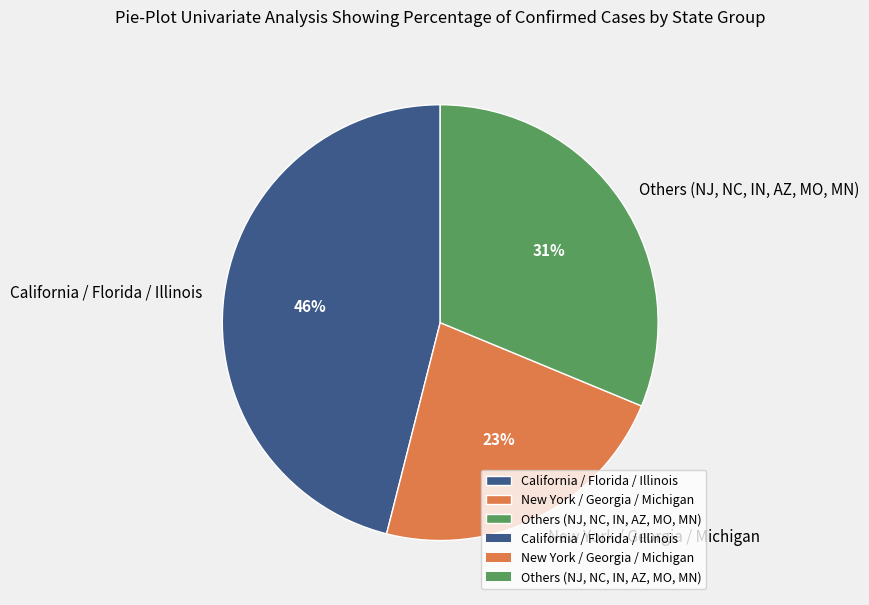

To the nearest percent, what portion does New York / Georgia / Michigan represent?

23%